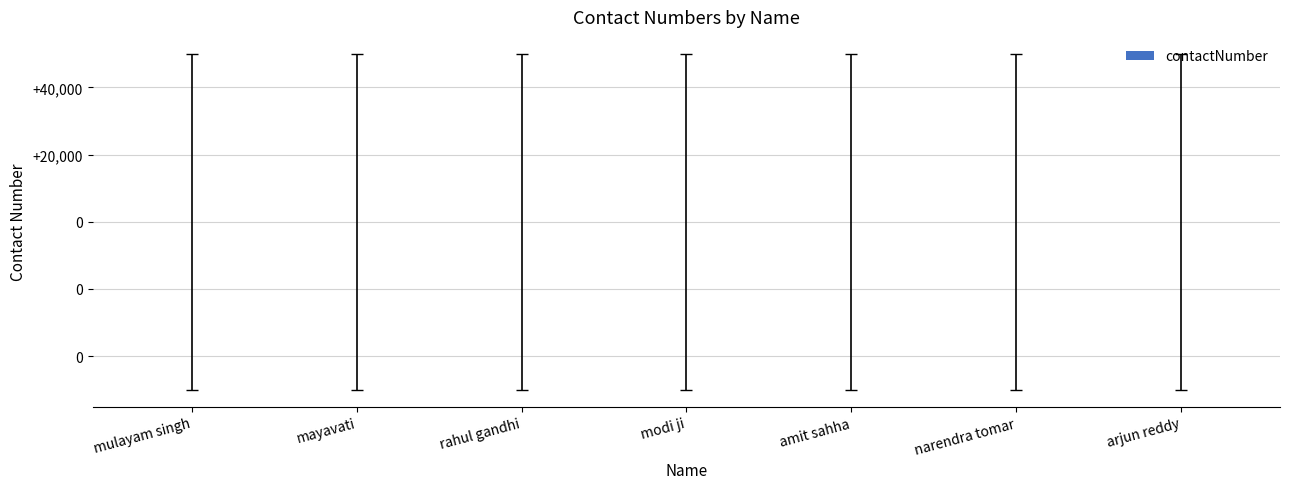

Are the bars horizontal?

No